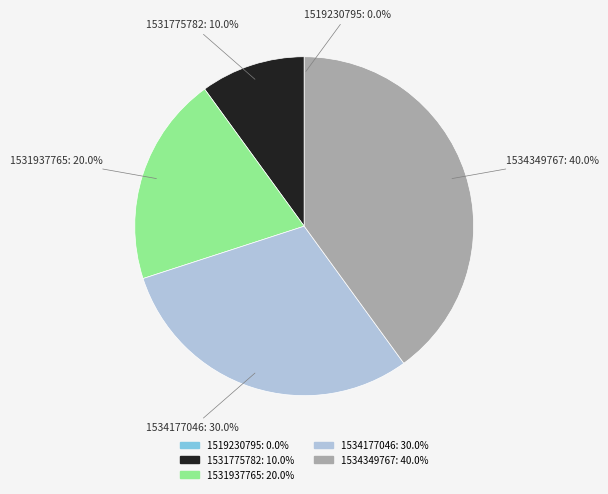

Do 1534177046 and 1531775782 together represent more than half of the pie?

No